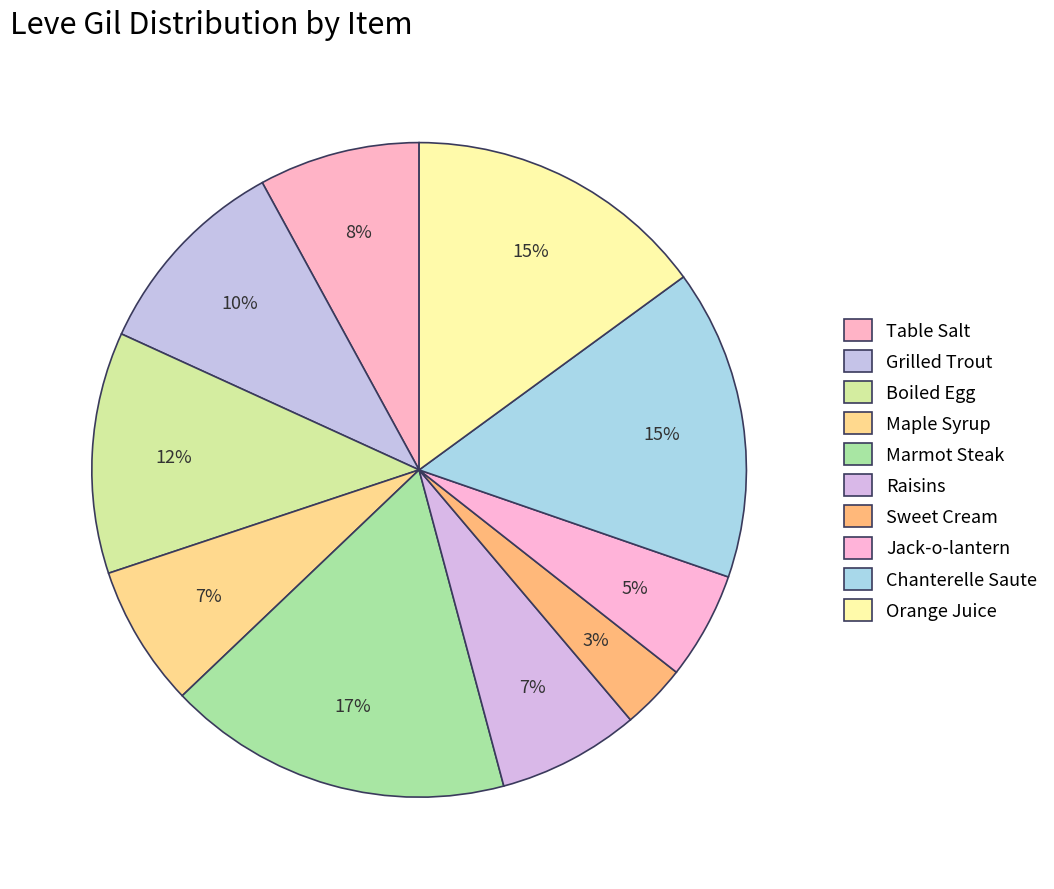

Which has a higher value, Table Salt or Raisins?

Table Salt